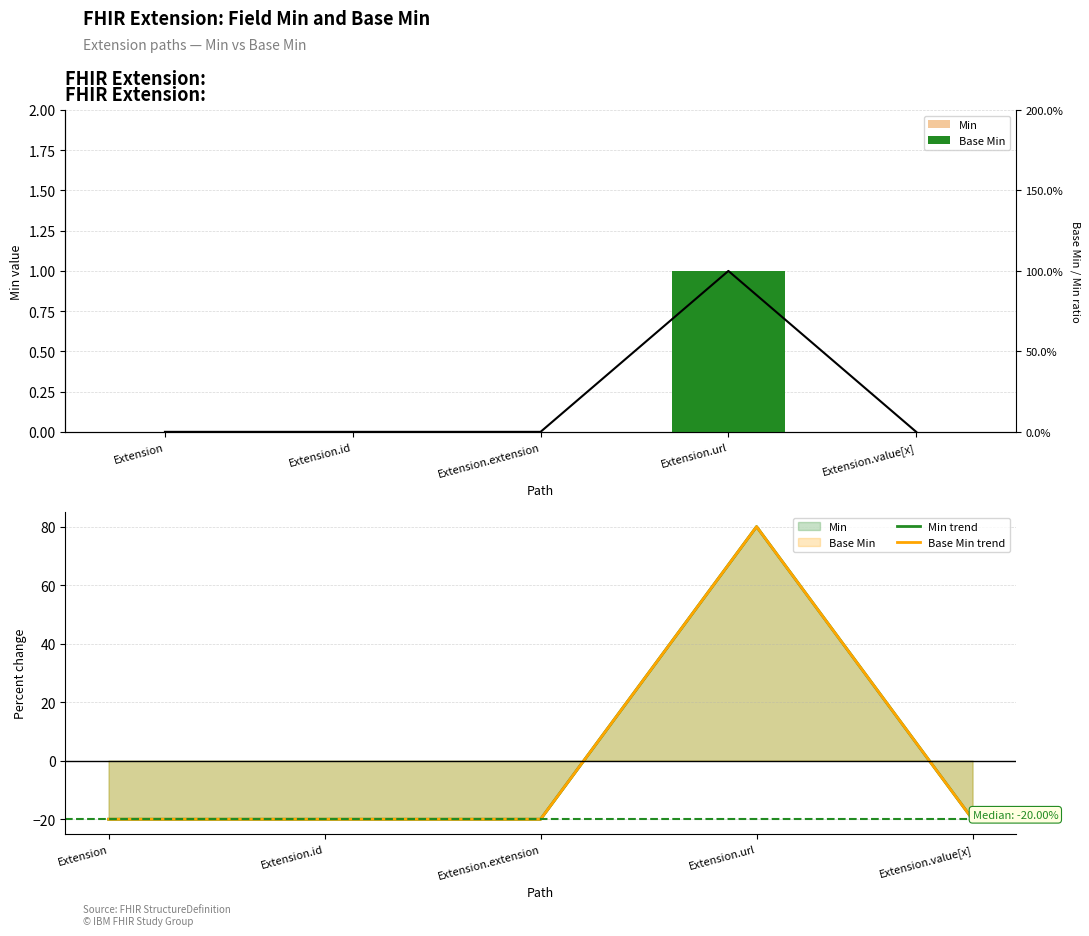

True or false: Min has a value of 0 at Extension.extension.

True